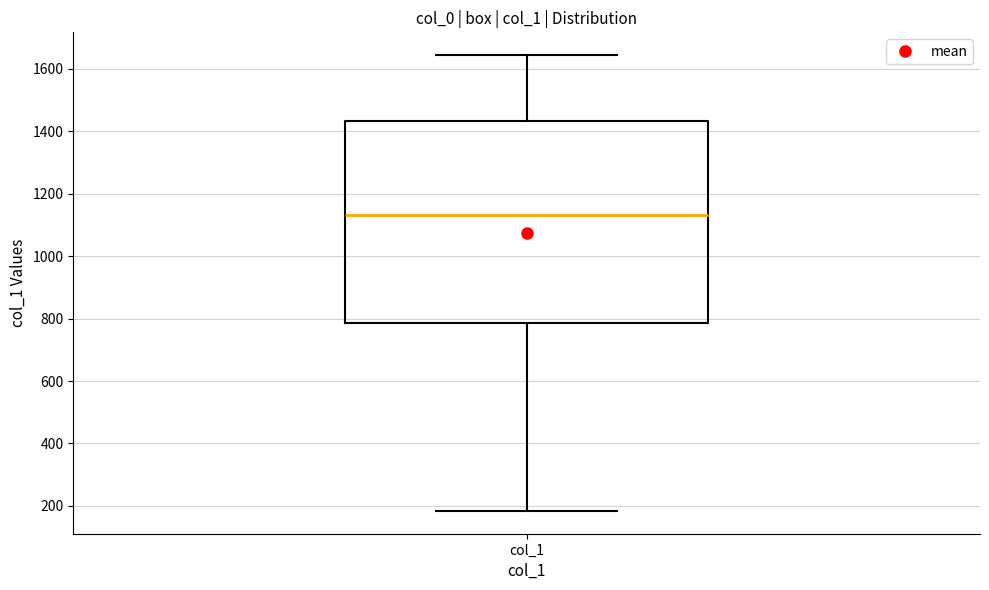

Where does the lower whisker of the box for col_1 end on the y-axis? The values are not printed on the chart, so give them approximately, as read against the axis.

180